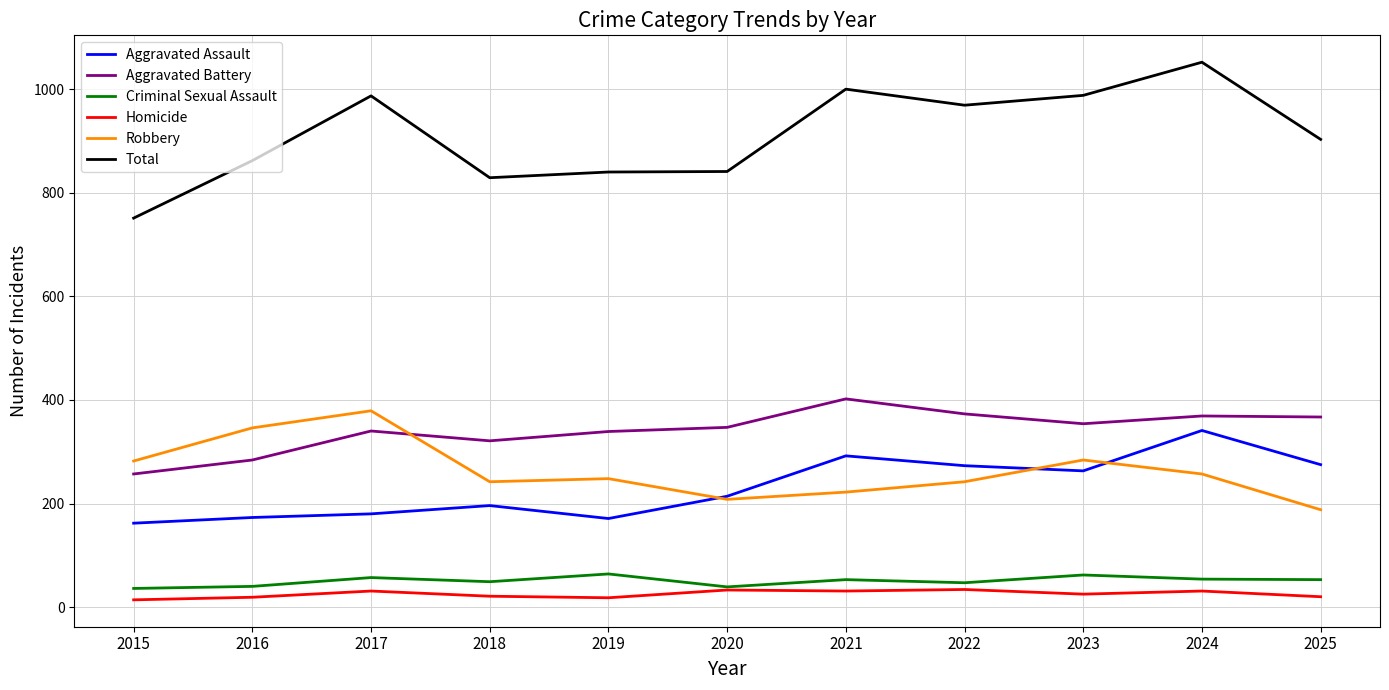

What is the difference between the maximum and minimum values in the Aggravated Assault series?

179